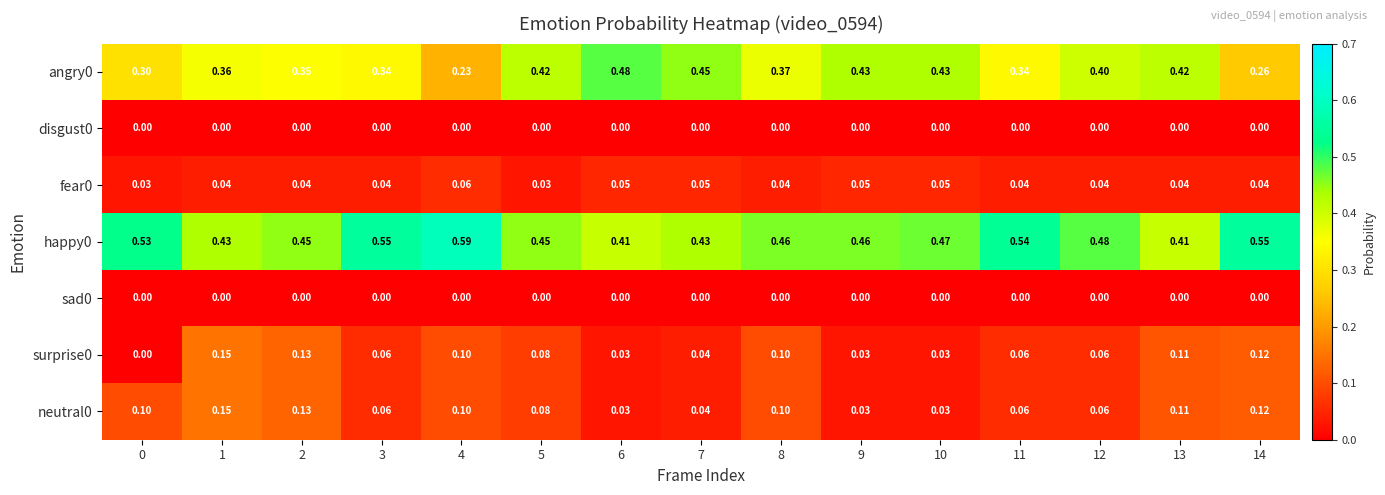

What is the total value across all series at 8?

1.1